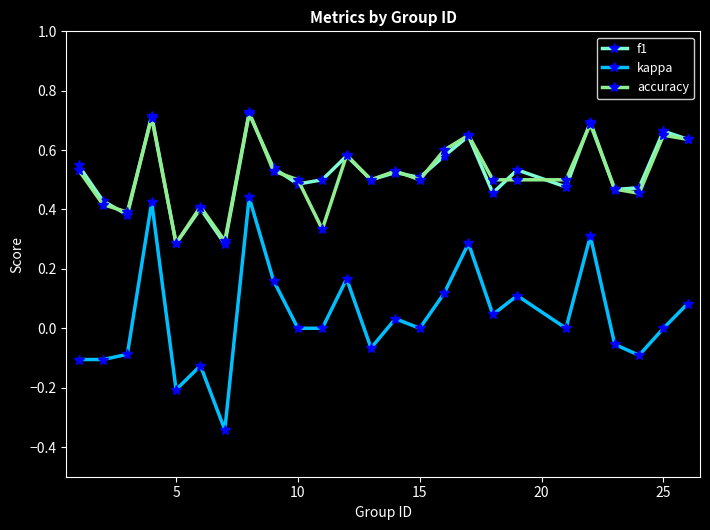

Which series has the largest range (max minus min)?

kappa